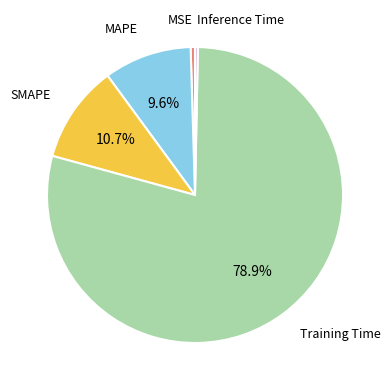

Is there a majority slice in this chart?

Yes